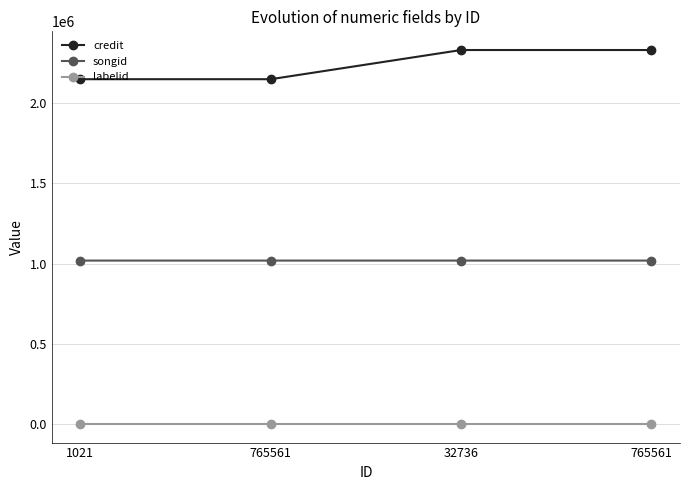

Reading right to left, list all the values displayed in this chart.

credit: 765561=2331521	32736=2331521	765561=2149548	1021=2149548
songid: 765561=1018466	32736=1018466	765561=1018461	1021=1018461
labelid: 765561=-1	32736=-1	765561=-1	1021=-1